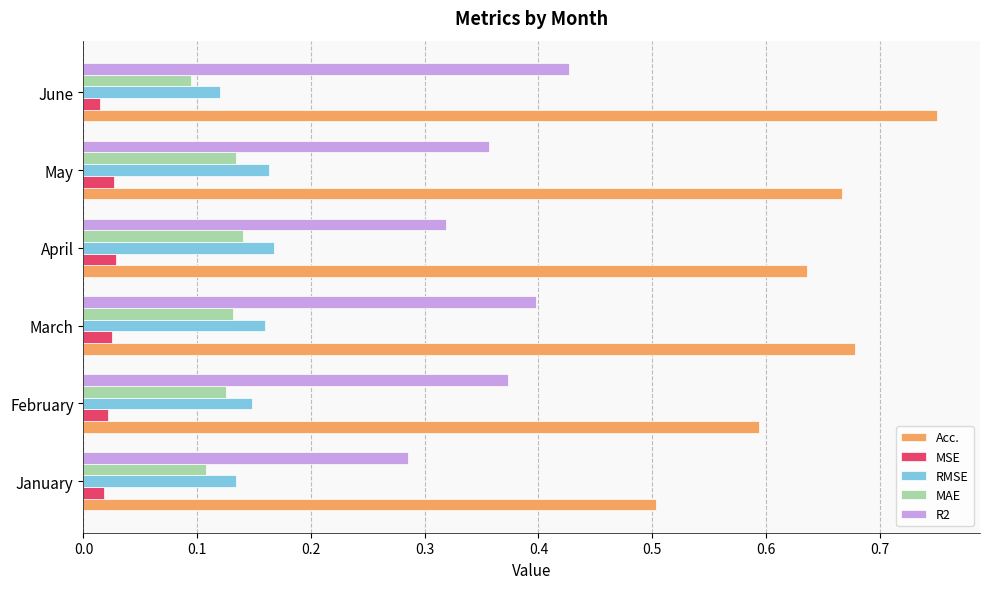

The MAE series shows 0.1 at February. True or false?

True